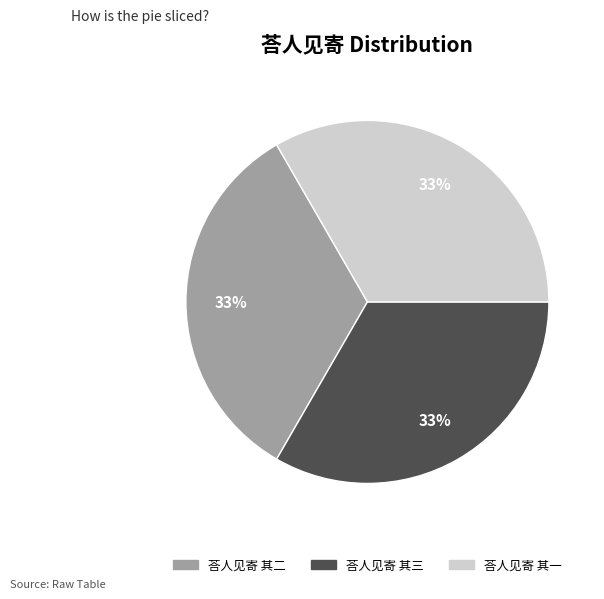

To the nearest percent, what percentage of the pie is 荅人见寄 其一?

33%